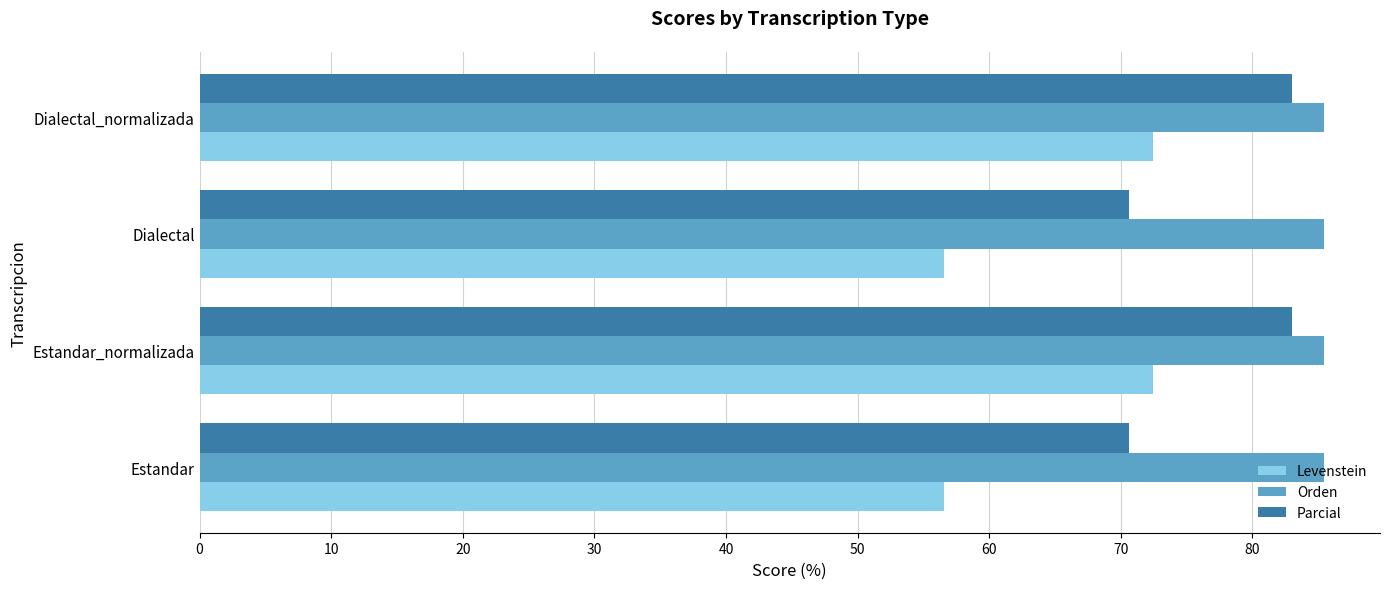

What is the sum of all Parcial values?

307.1